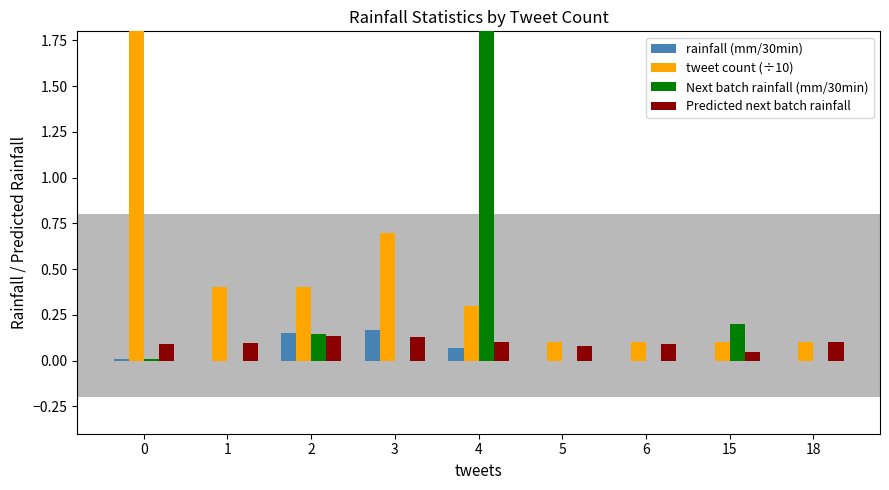

Between 3 and 15, which series saw the biggest shift?

tweet count (÷10)